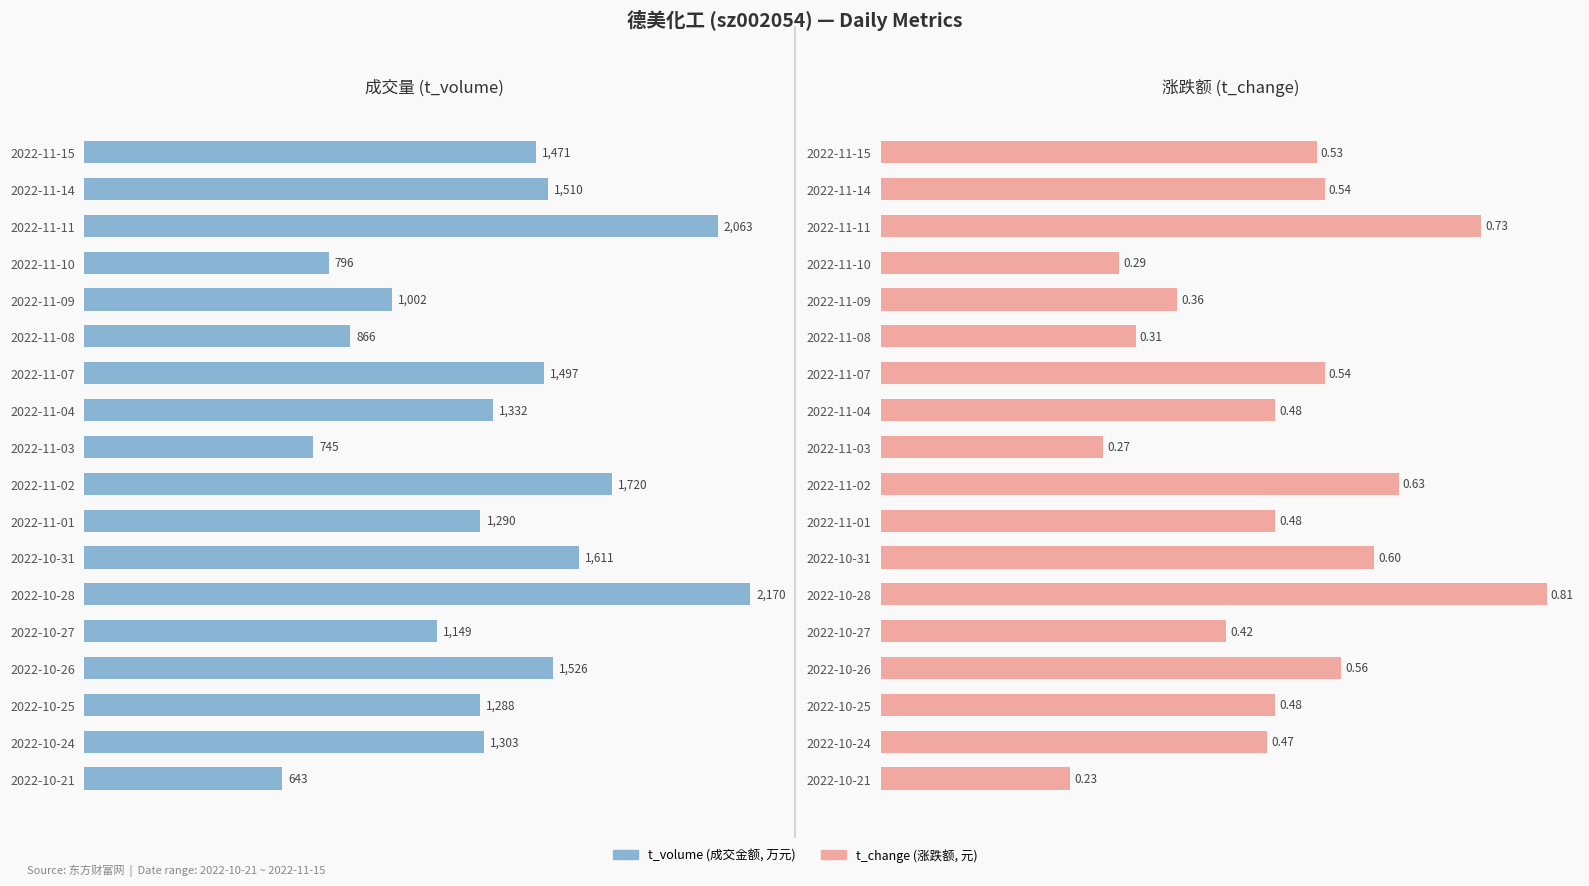

List the series in order of their peak value, lowest first.

t_change, t_volume